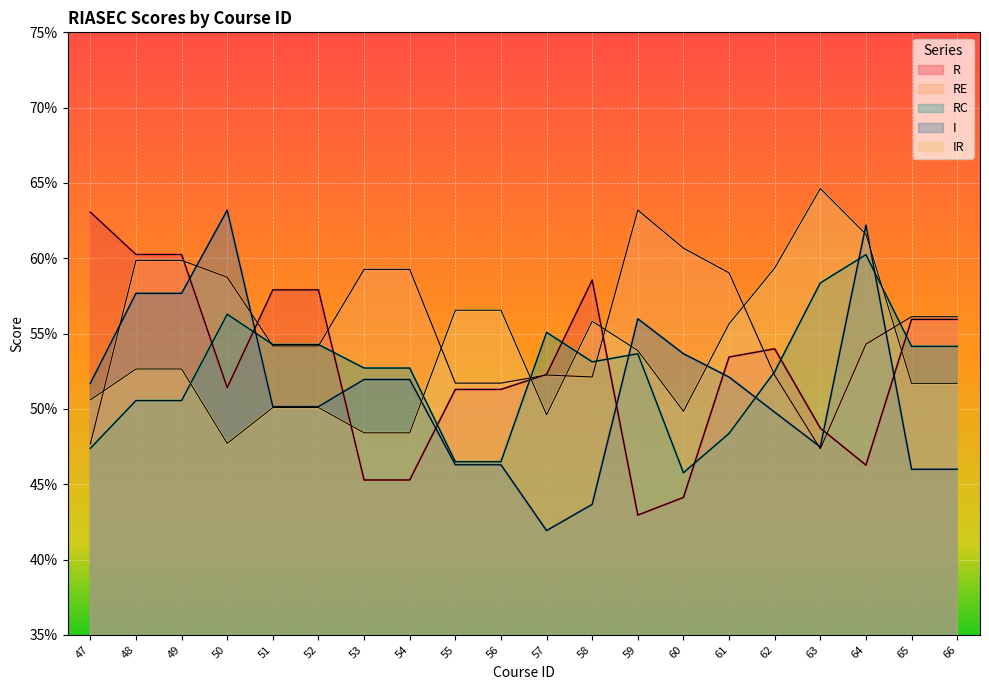

At which category does R reach its first local peak?

58